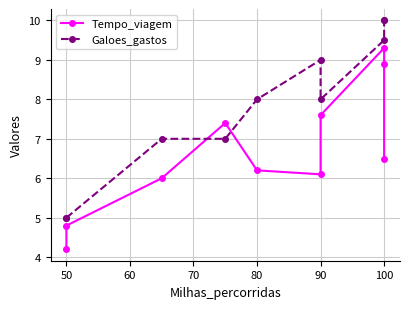

What is the label of the 5th point from the right?

90